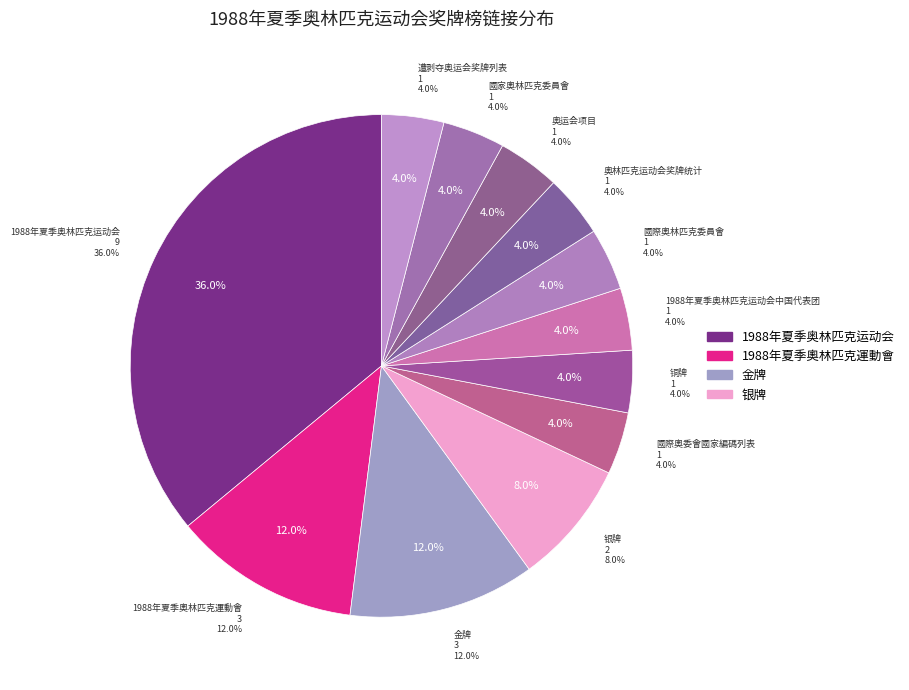

Is there any slice that represents more than half of the pie?

No